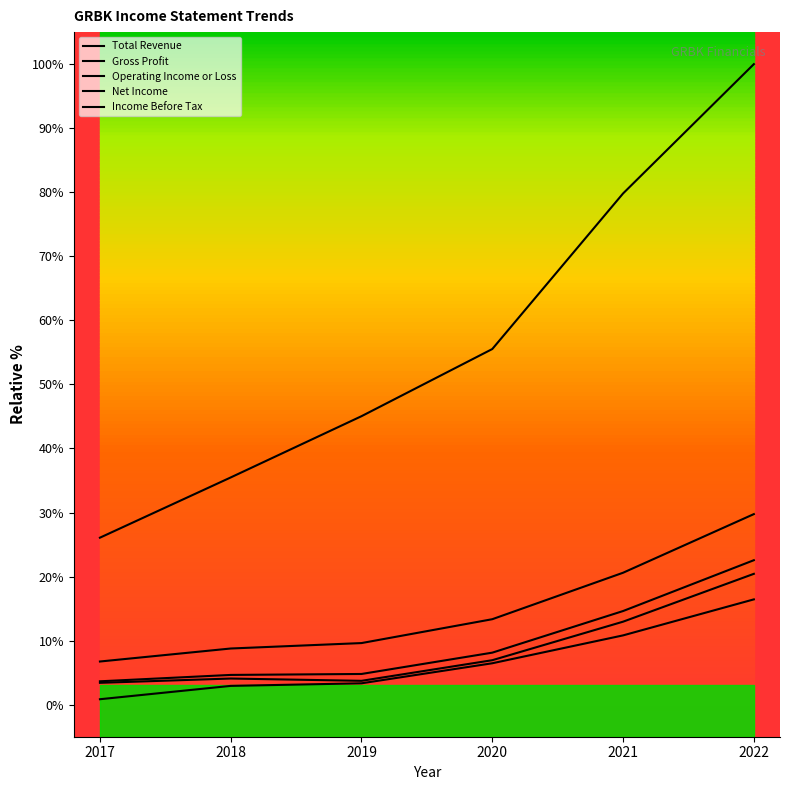

Between 2021 and 2022, which is larger?

2022